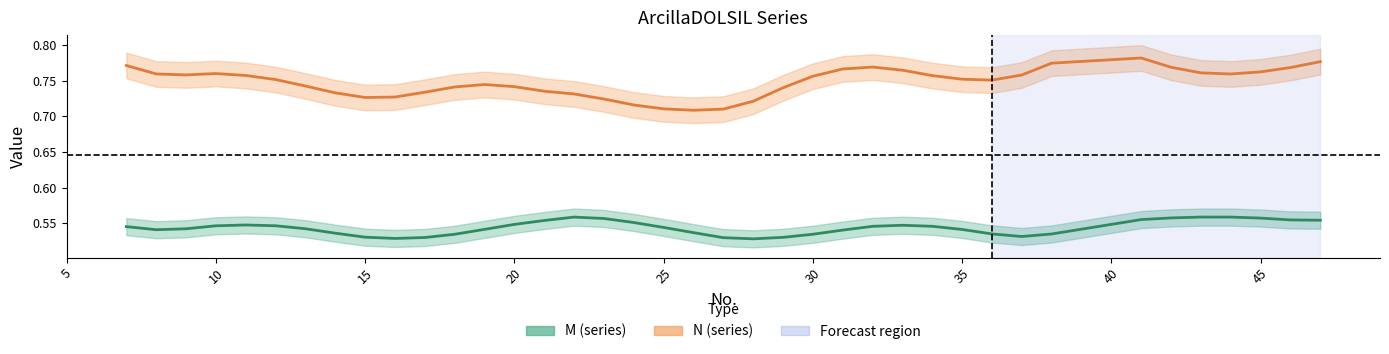

What is the difference between the highest and lowest values at 14?

0.2